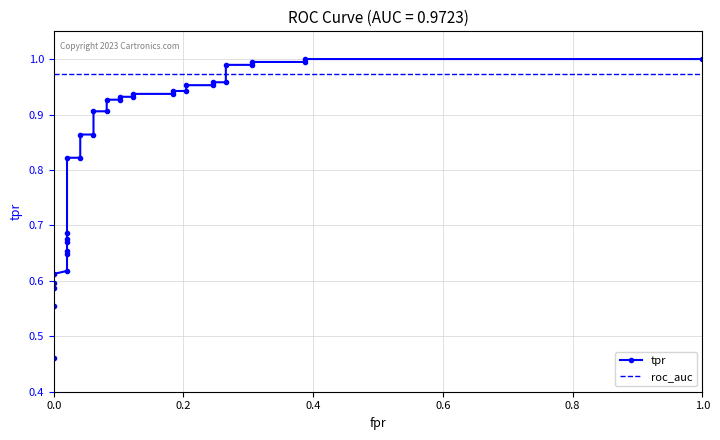

Count the number of data series in this chart.

2